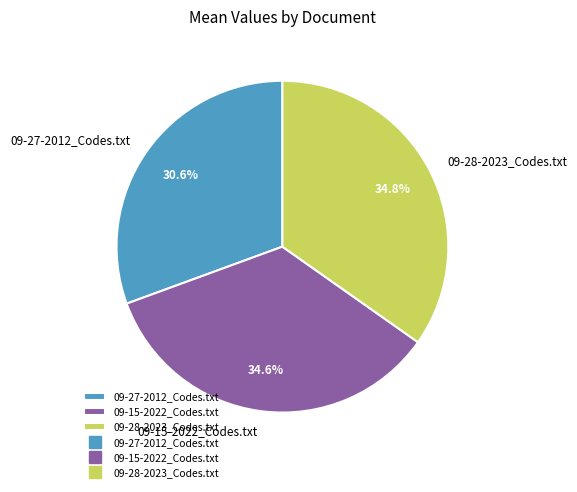

Is there a majority slice in this chart?

No